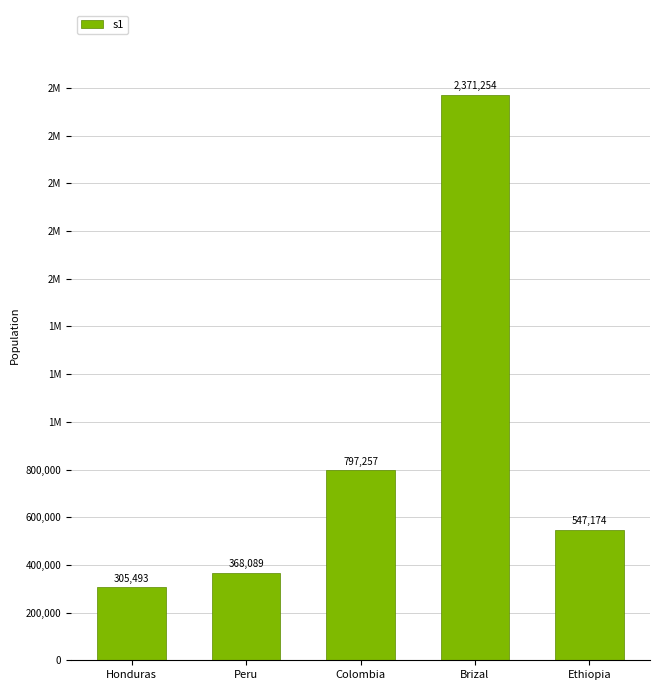

Are the bars horizontal?

No